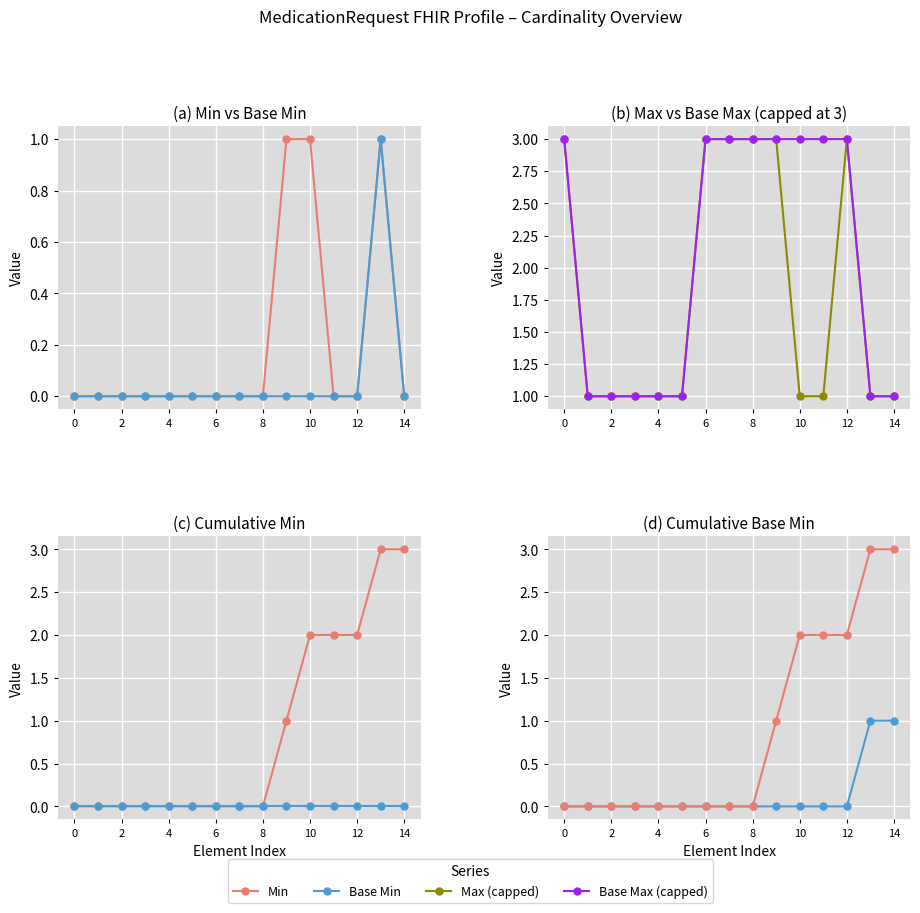

Is the value of Cumulative Min at 6 greater than the value of Base Max (capped) at 8?

No